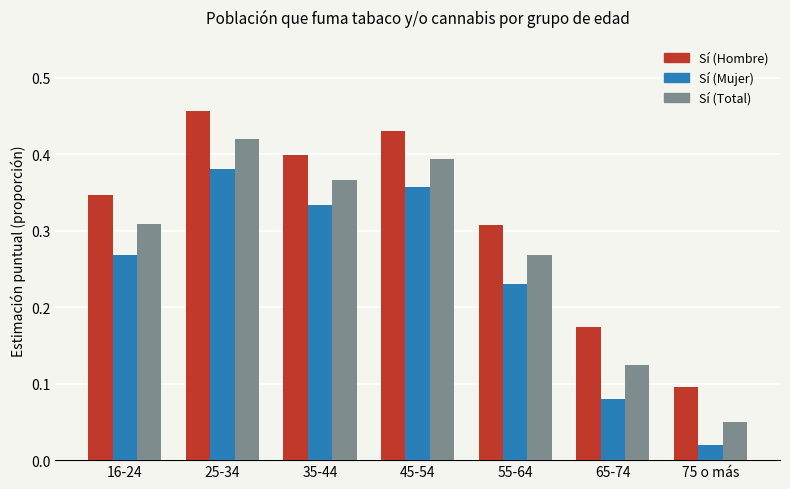

At which label is Sí (Total) closest to 0?

75 o más